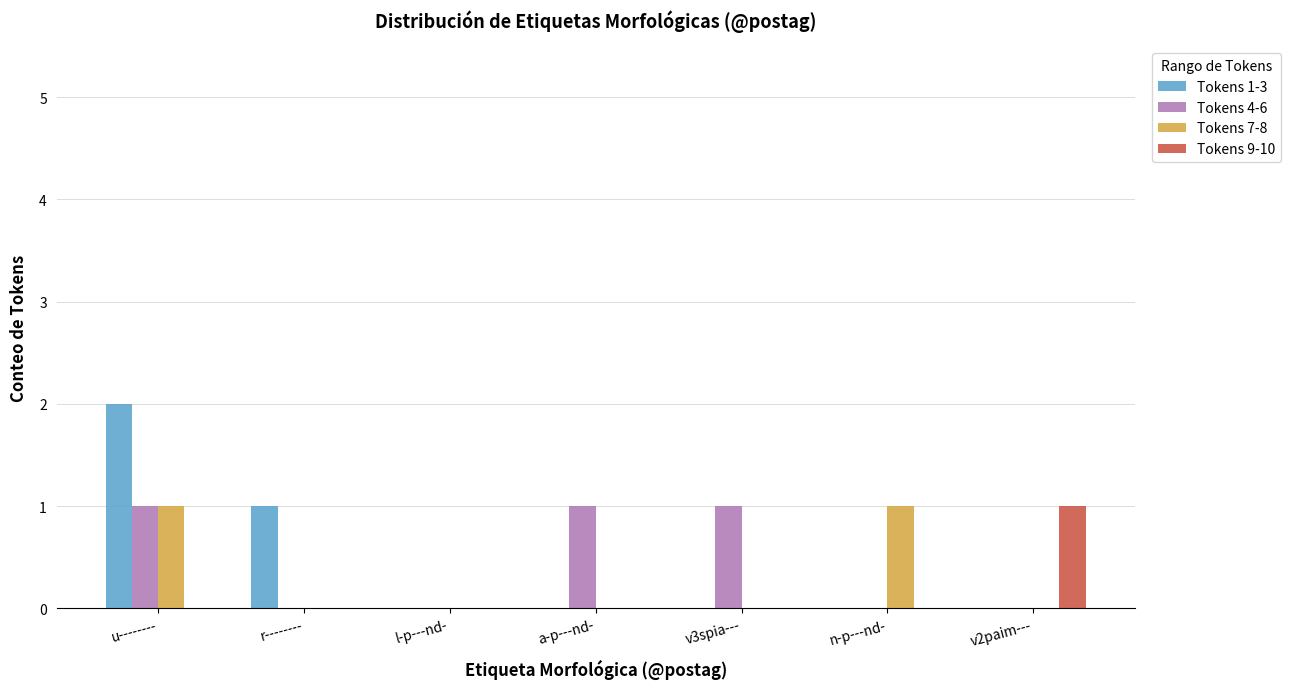

Is it true that Tokens 9-10 equals 1 at v2paim---?

True